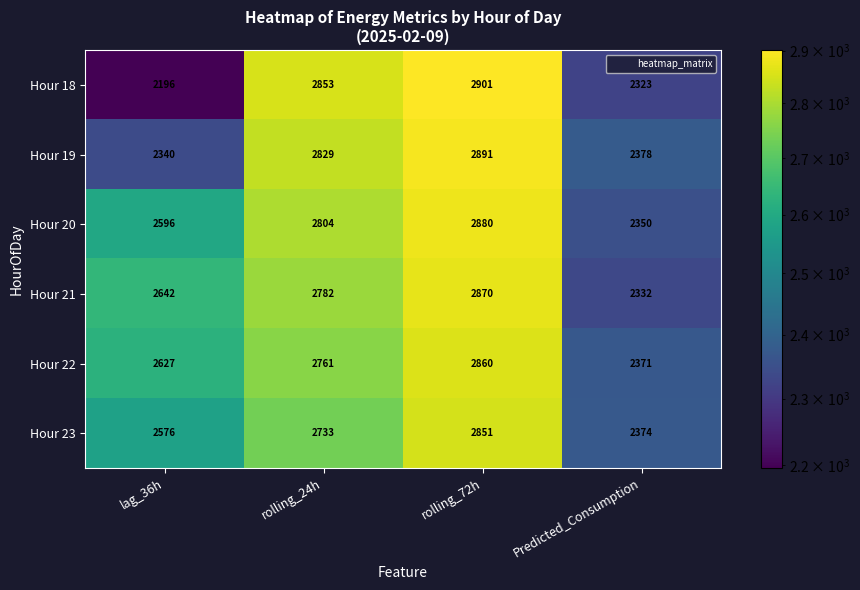

What is the minimum value shown in the chart?

2196